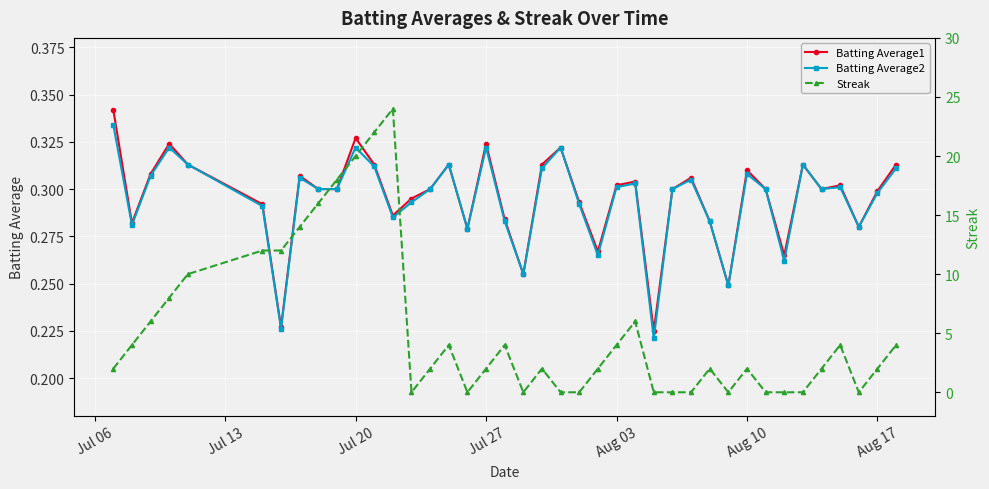

Count the Batting Average2 values in the range 0 to 1.

40